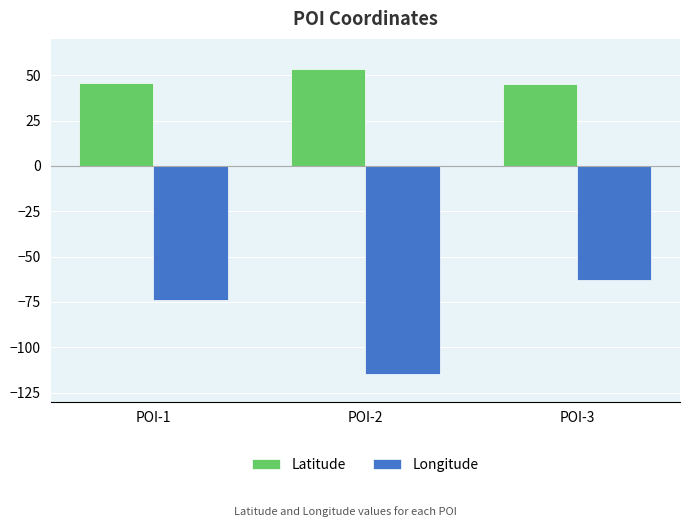

What is the approximate value of Longitude at POI-1?

-74.1